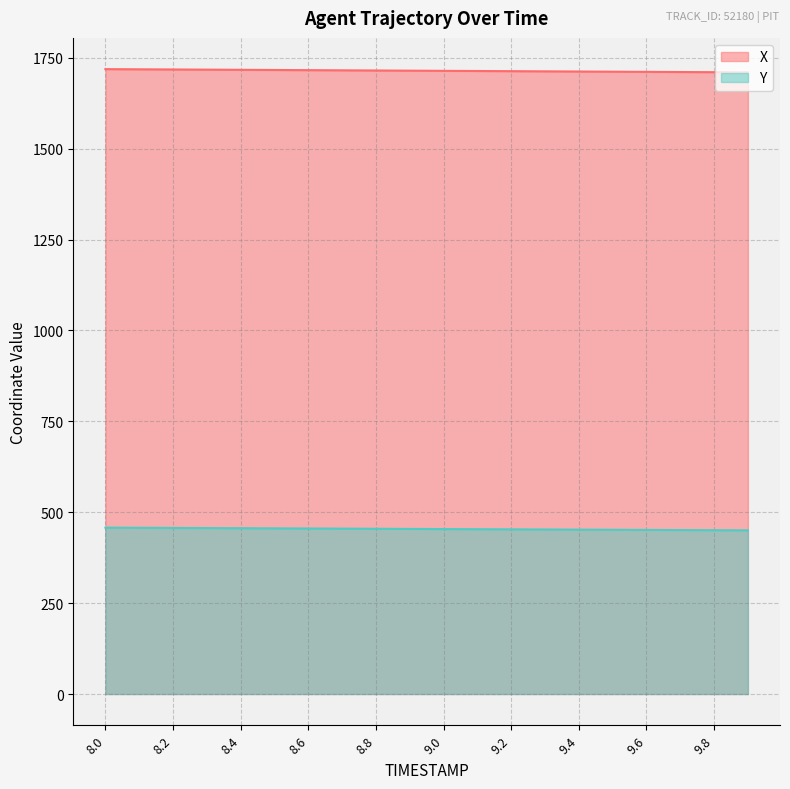

Reading right to left, extract all data points from this chart.

X: 9.9=1710.0	9.8=1710.5	9.7=1710.9	9.6=1711.4	9.5=1711.9	9.4=1712.3	9.3=1712.8	9.2=1713.3	9.1=1713.7	9.0=1714.2	8.9=1714.7	8.8=1715.1	8.7=1715.6	8.6=1716.1	8.5=1716.5	8.4=1717.0	8.3=1717.5	8.2=1717.9	8.1=1718.4	8.0=1718.9
Y: 9.9=450.2	9.8=450.6	9.7=451.0	9.6=451.3	9.5=451.7	9.4=452.1	9.3=452.5	9.2=452.9	9.1=453.3	9.0=453.7	8.9=454.1	8.8=454.5	8.7=454.9	8.6=455.3	8.5=455.7	8.4=456.1	8.3=456.4	8.2=456.8	8.1=457.2	8.0=457.6